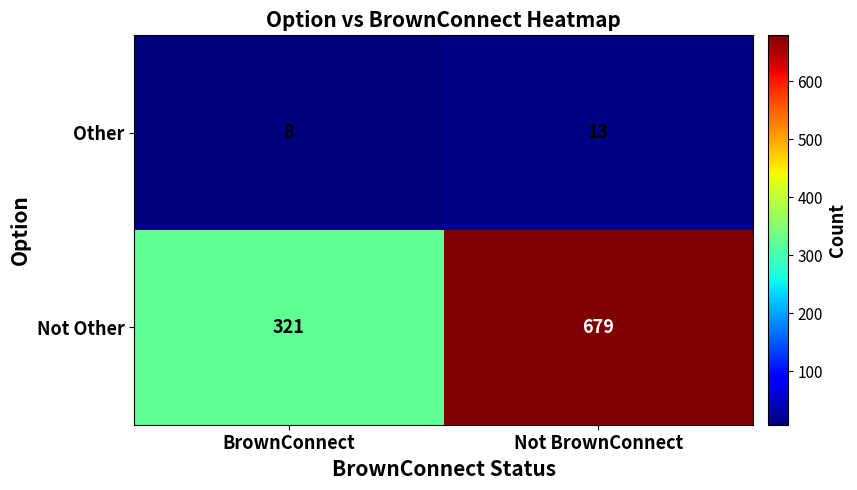

At which label does Not Other reach its peak?

Not BrownConnect